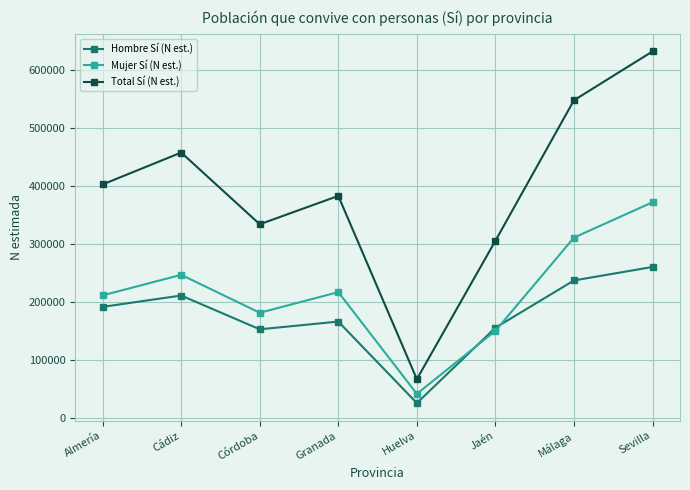

List the series in order of their peak value, lowest first.

Hombre Sí (N est.), Mujer Sí (N est.), Total Sí (N est.)